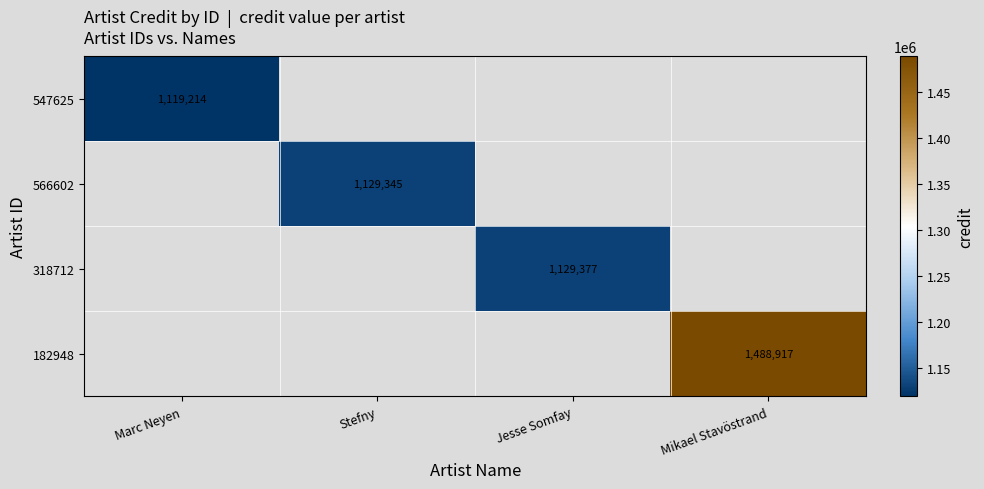

Which label corresponds to the largest value in the chart?

Mikael Stavöstrand